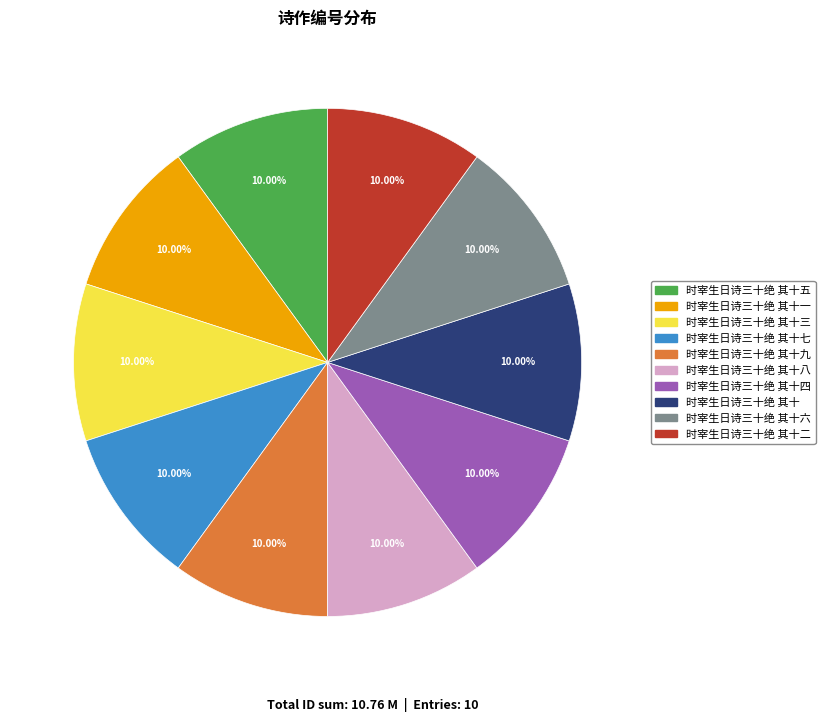

How many slices are in this pie chart?

10